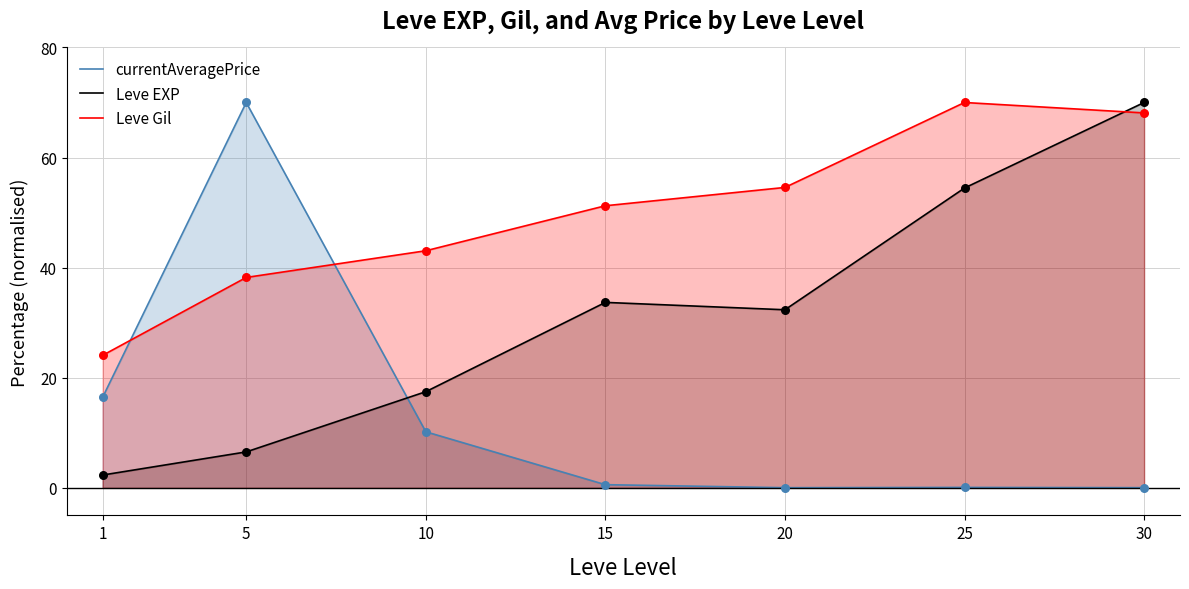

What is the total value across all series at 20?

87.0